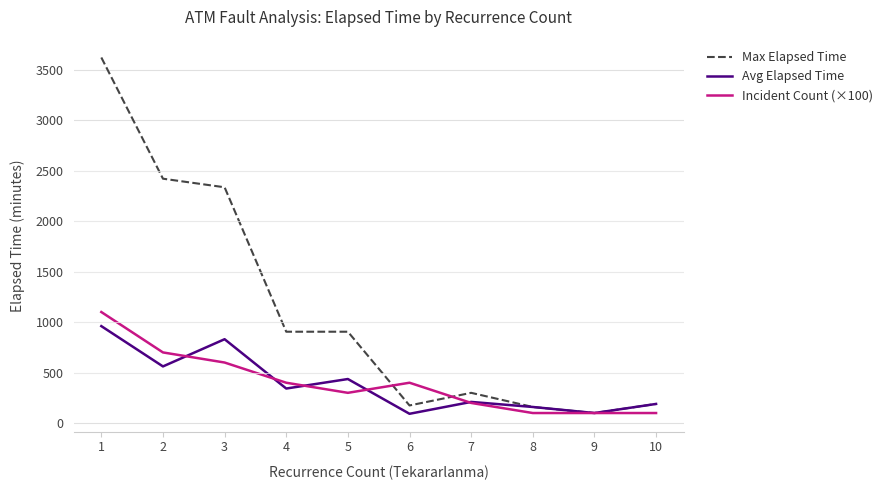

What is the maximum value shown in the chart?

3620.0